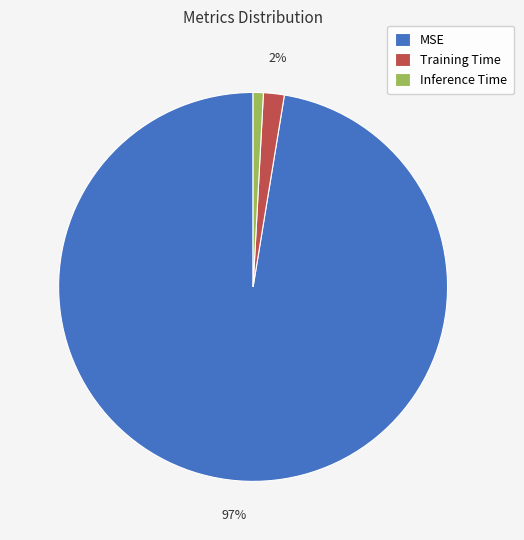

Is it true that Inference Time is 1% of the pie?

True